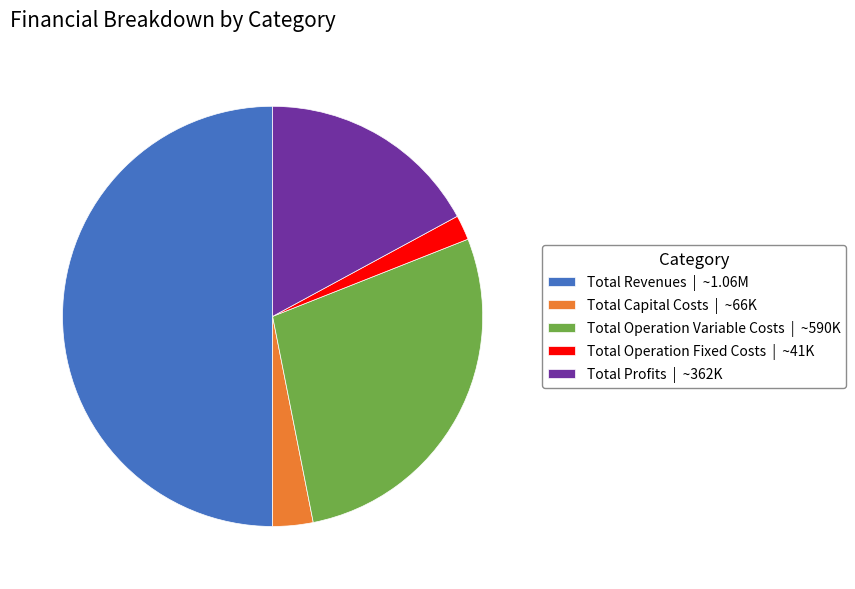

Is the sum of Total Revenues | ~1.06M and Total Profits | ~362K greater than half?

Yes